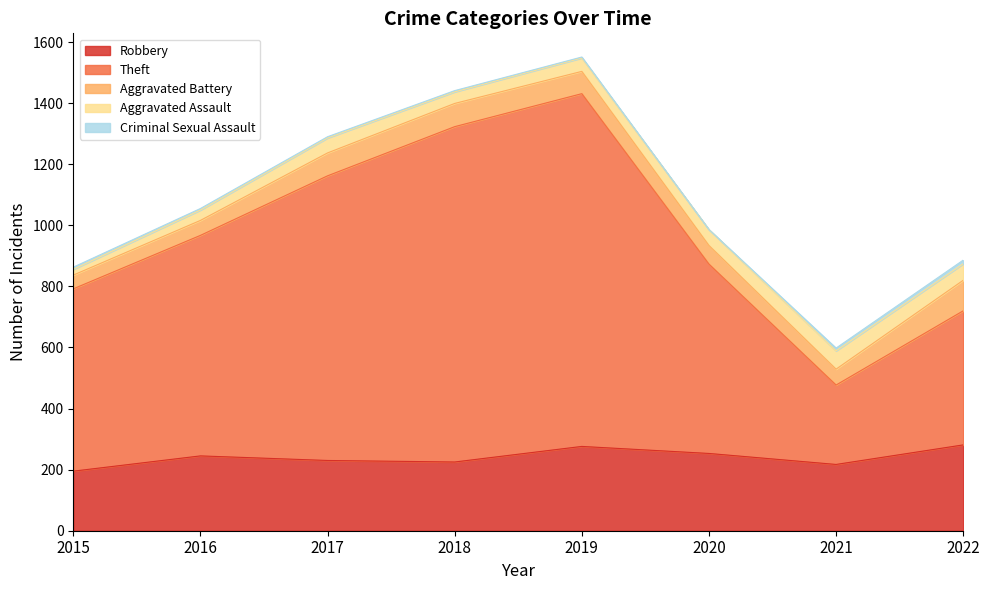

Is the value of Aggravated Battery at 2018 greater than the value of Criminal Sexual Assault at 2021?

Yes